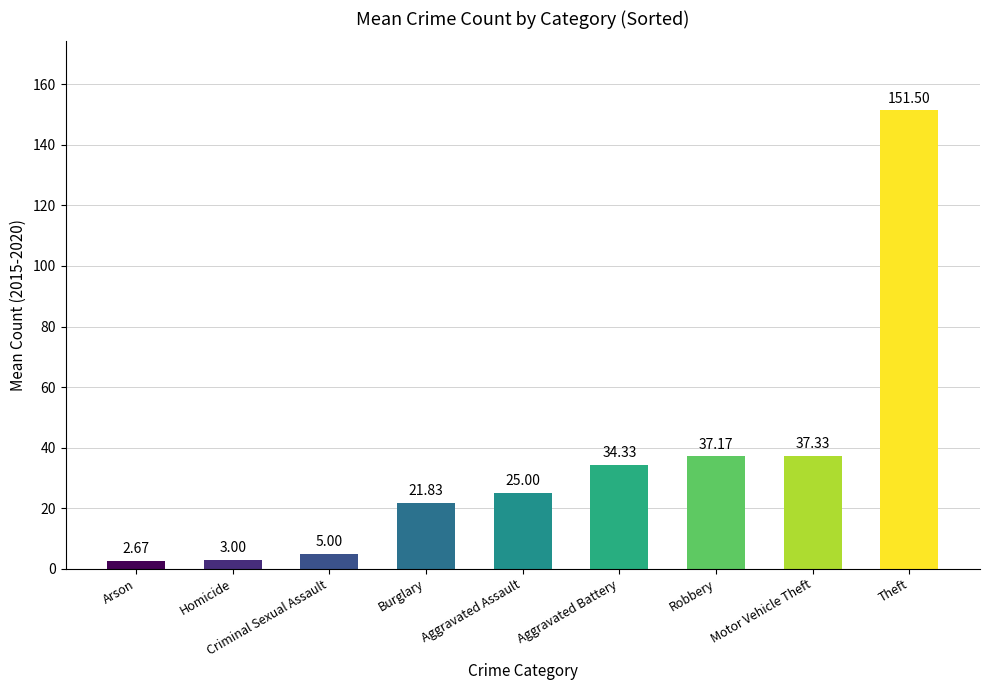

Is it true that the value at Motor Vehicle Theft is 37.3?

True